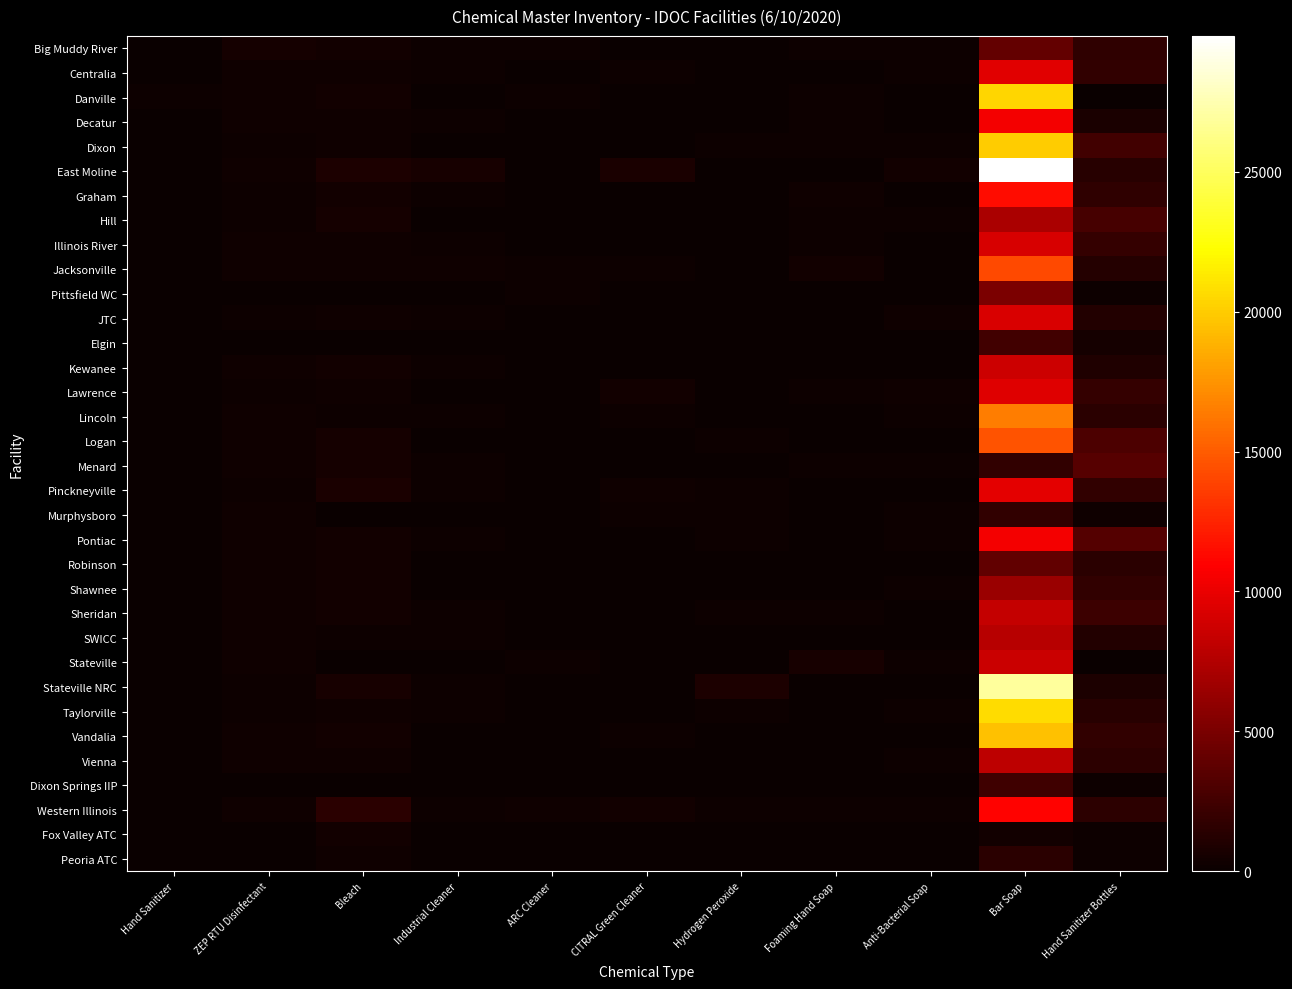

Rank the series by their maximum value, from lowest to highest.

Fox Valley ATC, Peoria ATC, Murphysboro, Dixon Springs IIP, Elgin, Menard, Robinson, Big Muddy River, Pittsfield WC, Shawnee, Hill, SWICC, Vienna, Sheridan, Stateville, Kewanee, Illinois River, JTC, Lawrence, Centralia, Pinckneyville, Decatur, Pontiac, Western Illinois, Graham, Jacksonville, Logan, Lincoln, Vandalia, Dixon, Danville, Taylorville, Stateville NRC, East Moline